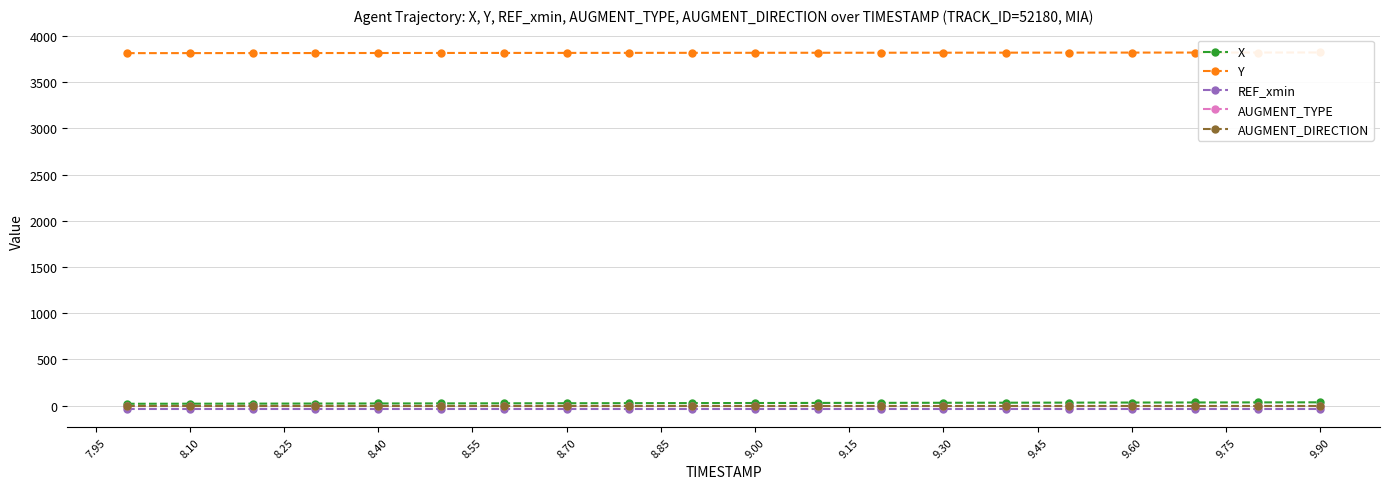

Between 8.25 and 19, which is larger?

19